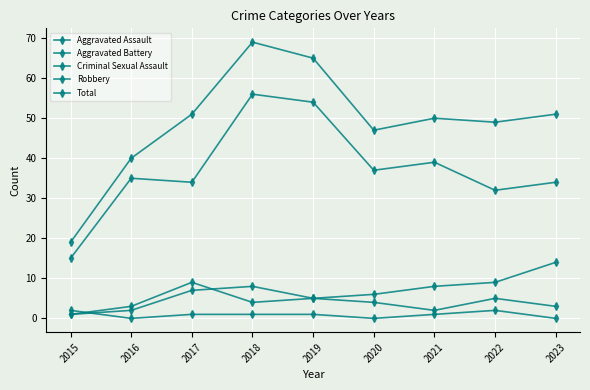

What is the value of the Criminal Sexual Assault point at the 3rd from the left?

1